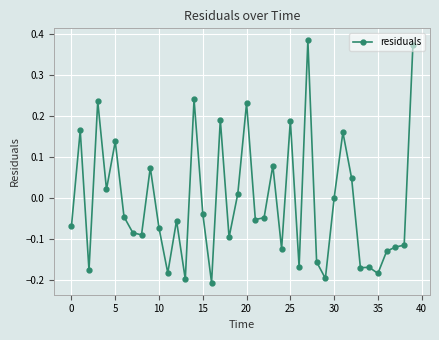

True or false: the data has more than 2 interior local peaks.

True